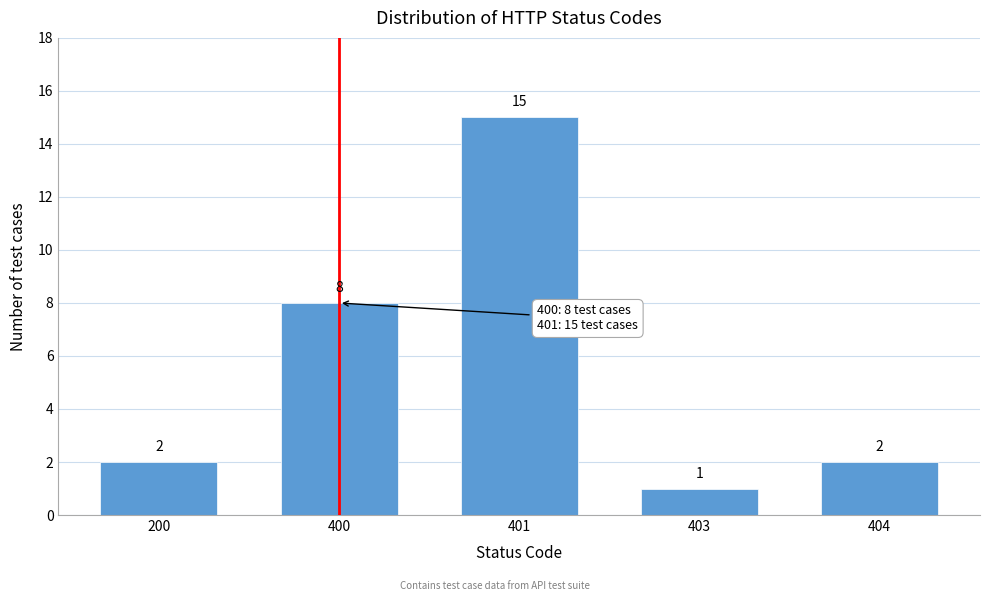

Reading left to right, what are all the values shown in this chart?

200=2	400=8	401=15	403=1	404=2